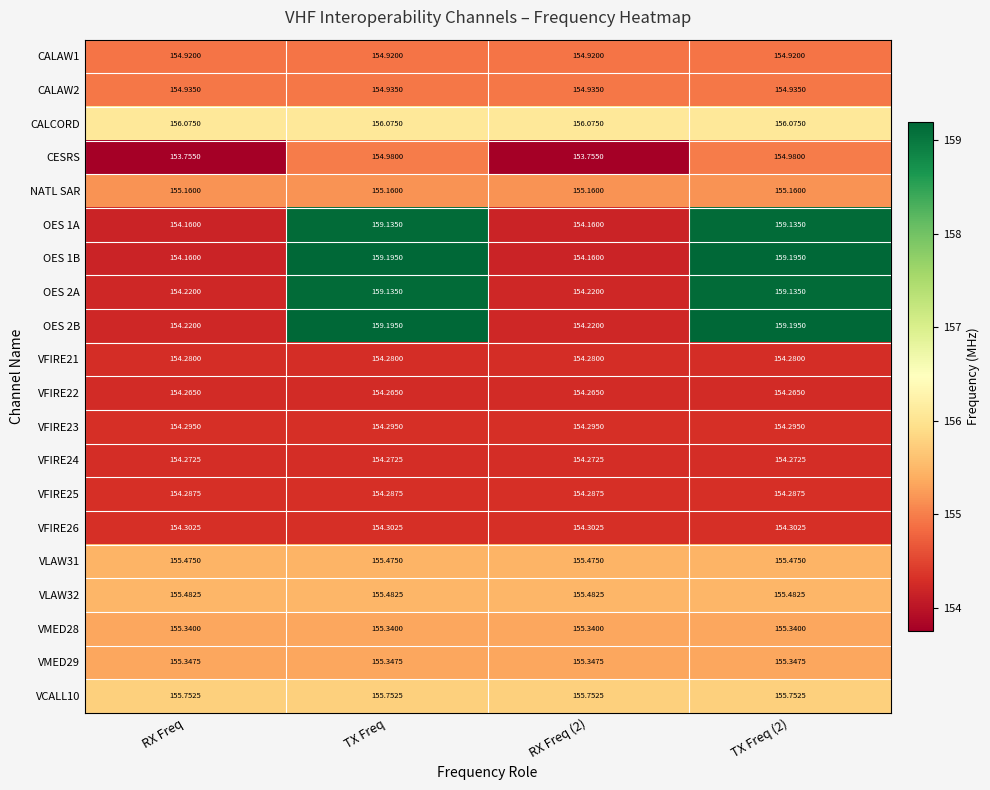

What is the minimum value shown in the chart?

153.8